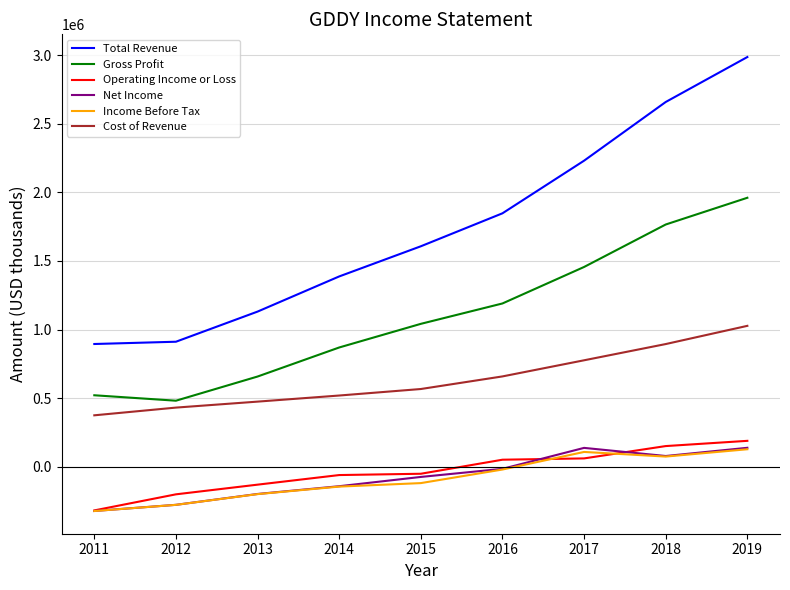

Is the value of Income Before Tax at 2012 greater than the value of Gross Profit at 2016?

No